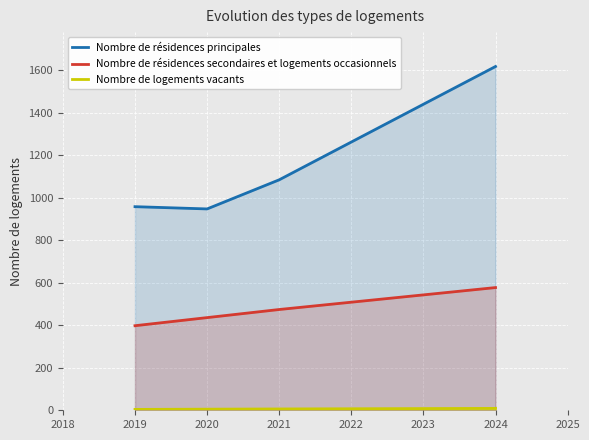

What is the total value across all series at 2019?

1359.6